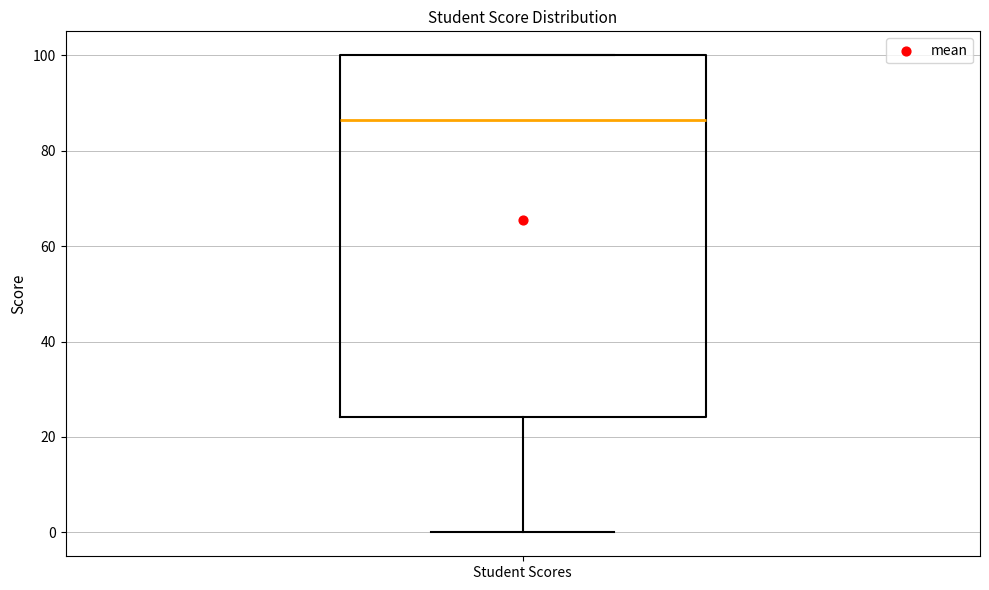

Read this box plot against the y-axis: the position of the median line, the range covered by the box, and the ends of both whiskers. The values are not printed on the chart, so give them approximately, as read against the axis.

median 86, box 24 to 100, whiskers 0 to 100